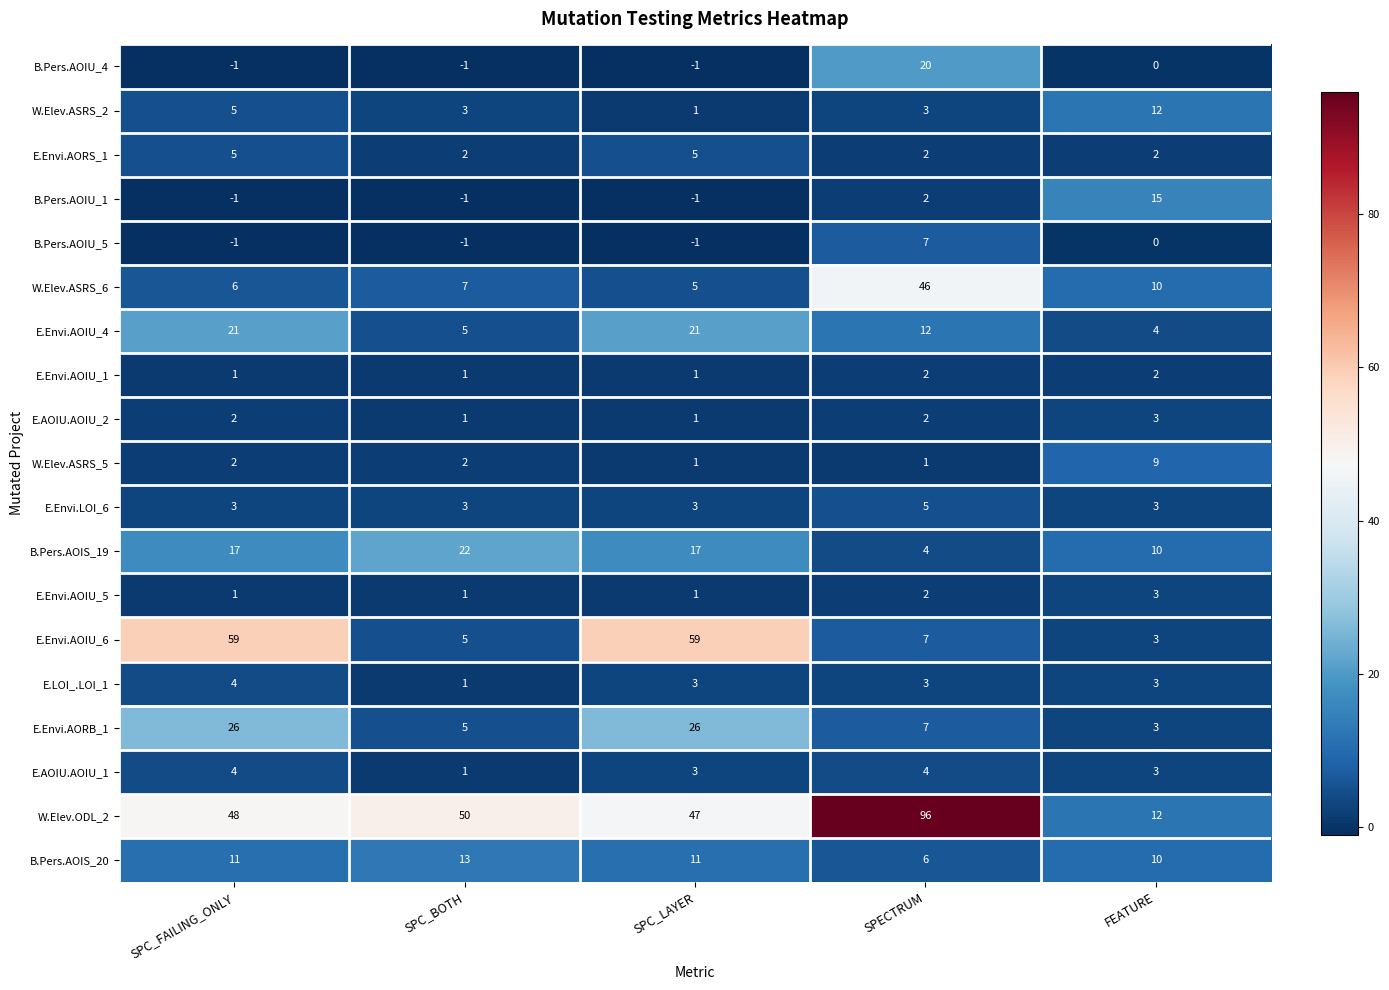

What is the total value across all series at SPECTRUM?

231